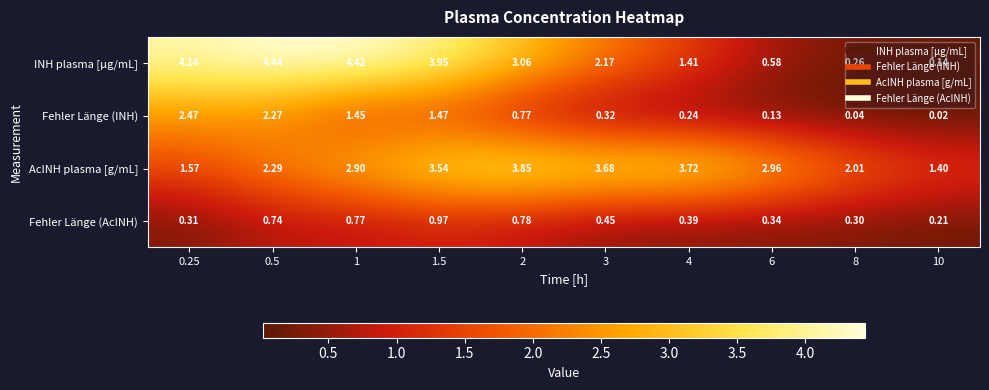

What is the total value across all series at 0.5?

9.7